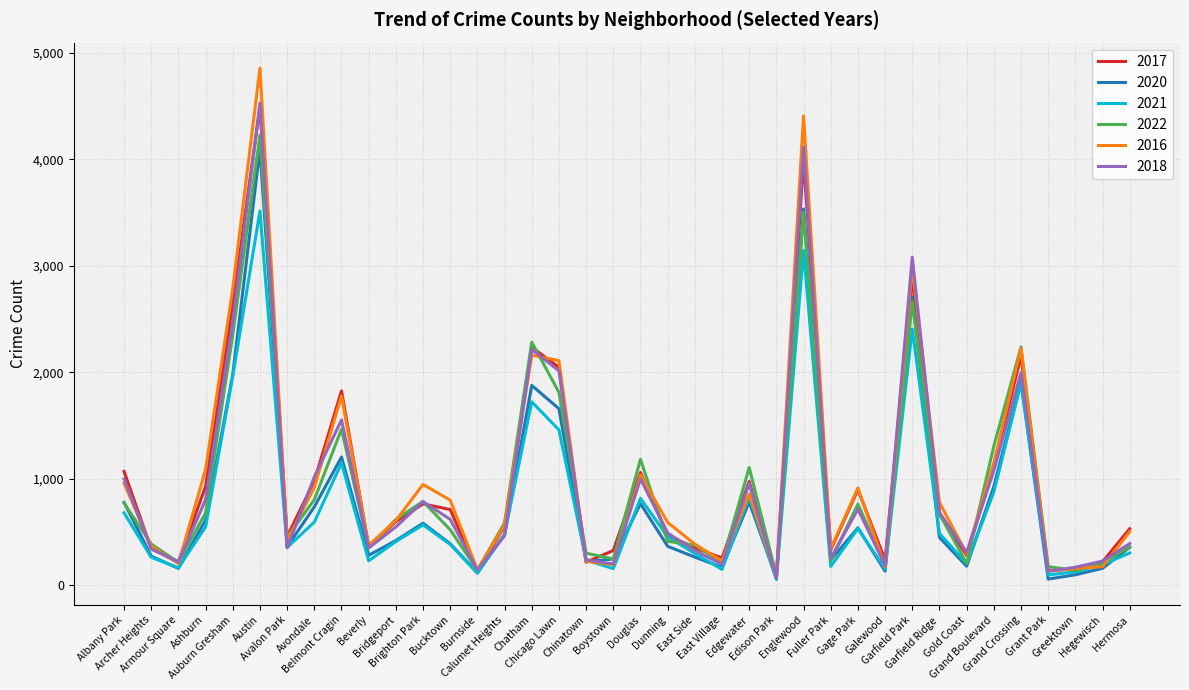

What is the difference between the highest and lowest values at Gold Coast?

128